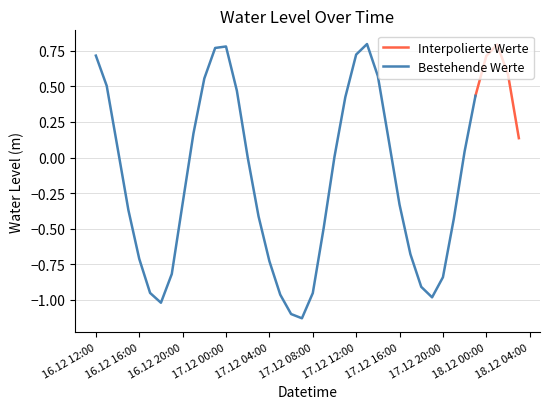

Between 2022-12-16 16:00:00 and 2022-12-17 20:00:00, which is larger?

2022-12-16 16:00:00